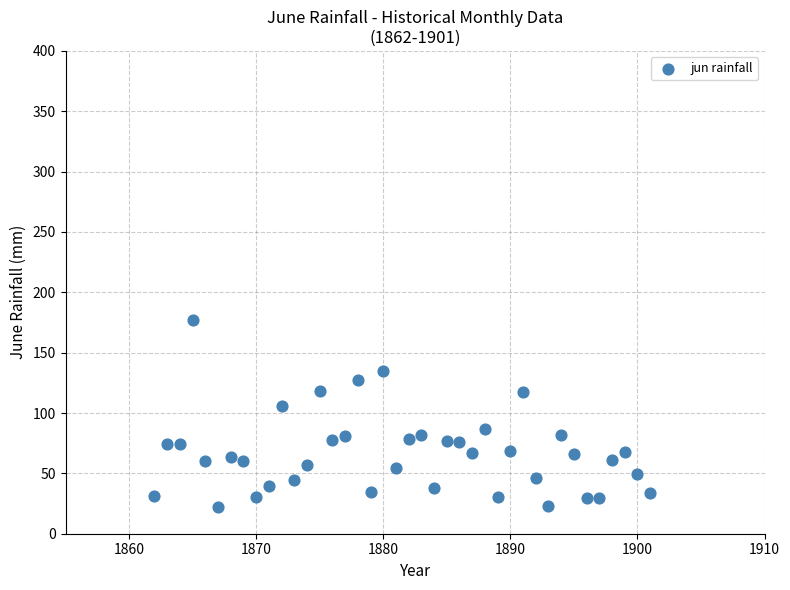

What is the range of X values (max minus min)?

39.0